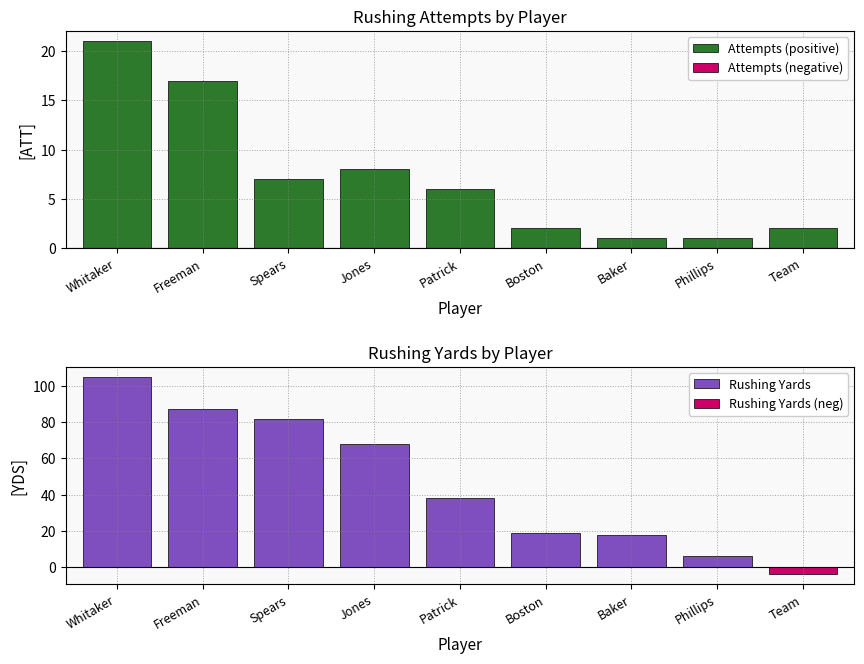

Which has a higher value, Boston or Jones?

Jones